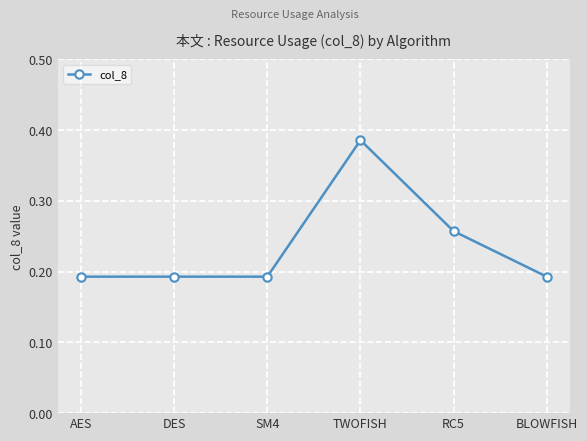

Is this an area chart (filled region under the line)?

No